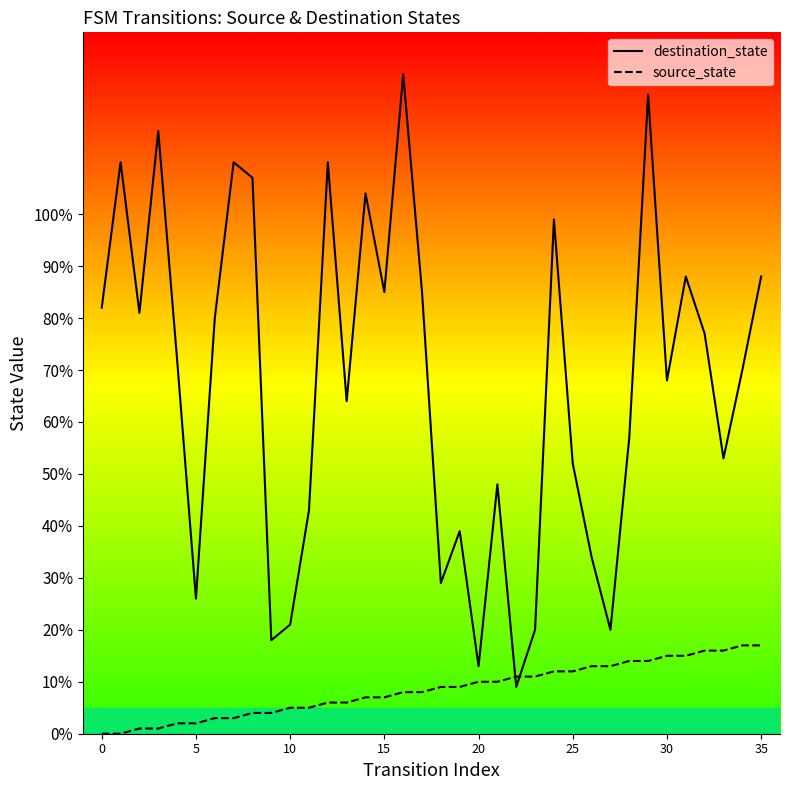

Which category has the highest value across all series?

16